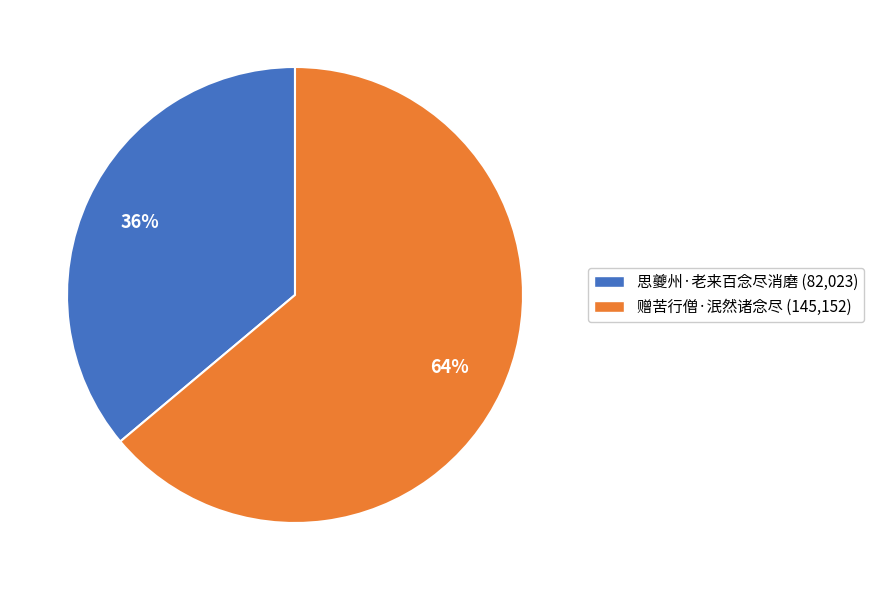

Is it true that 思夔州·老来百念尽消磨 is 23% of the pie?

False